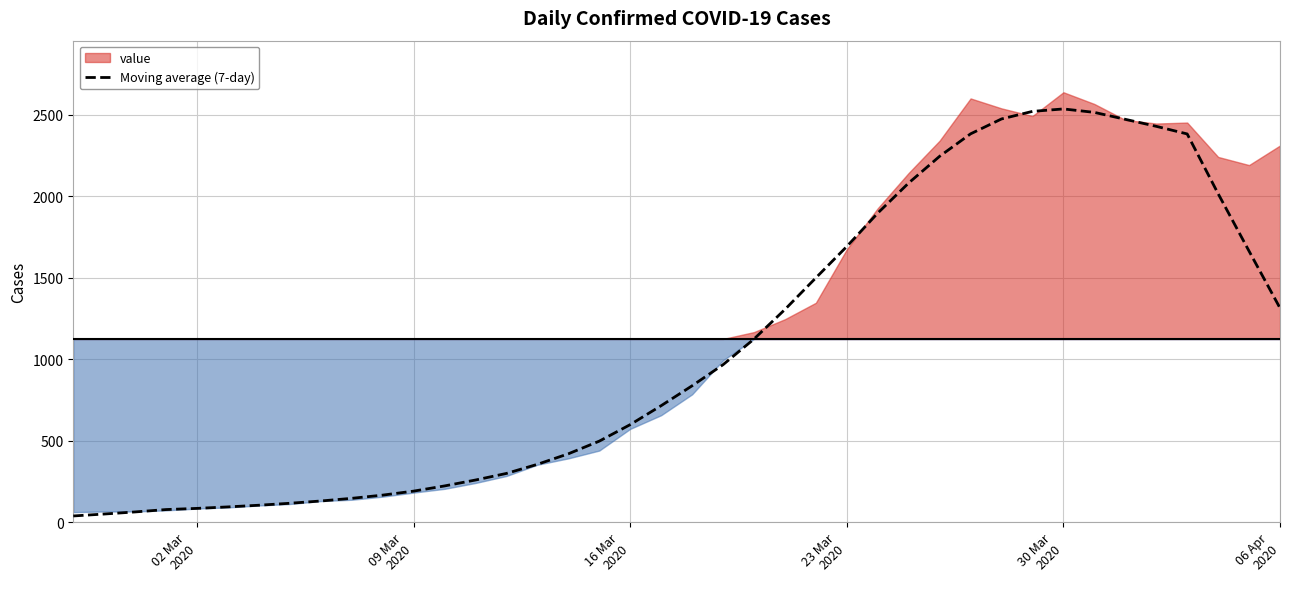

What is the highest value of the Moving average (7-day) series?

2535.6